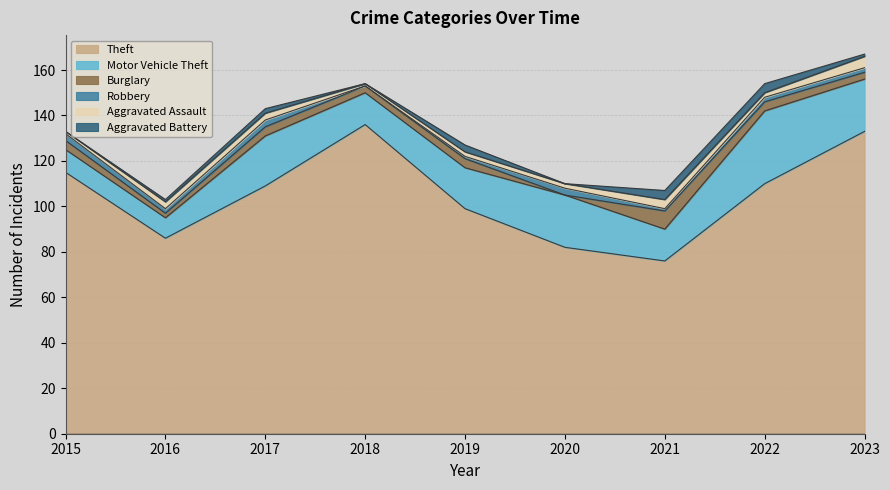

What is the minimum value for Motor Vehicle Theft?

9